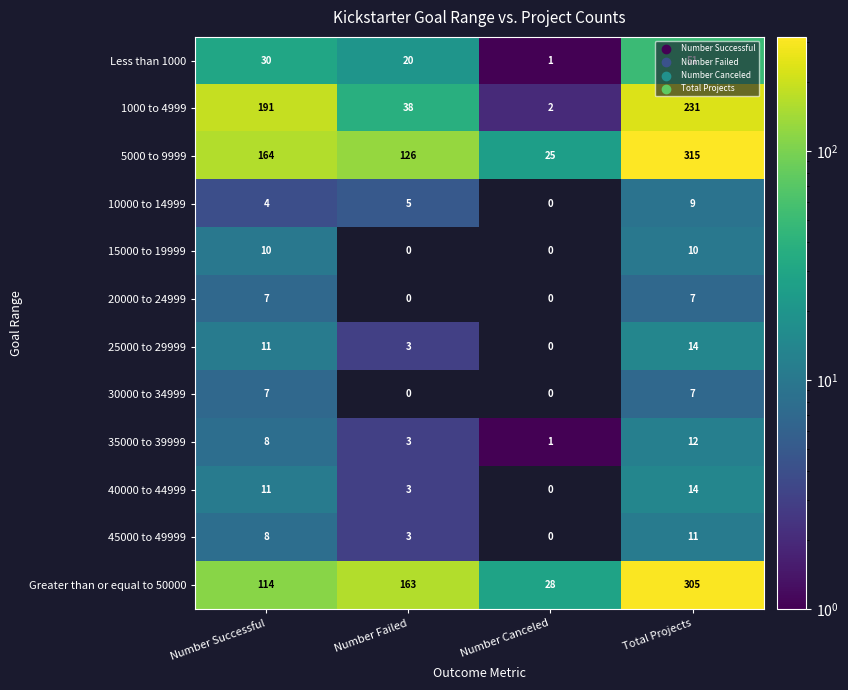

What is the greatest value displayed?

315